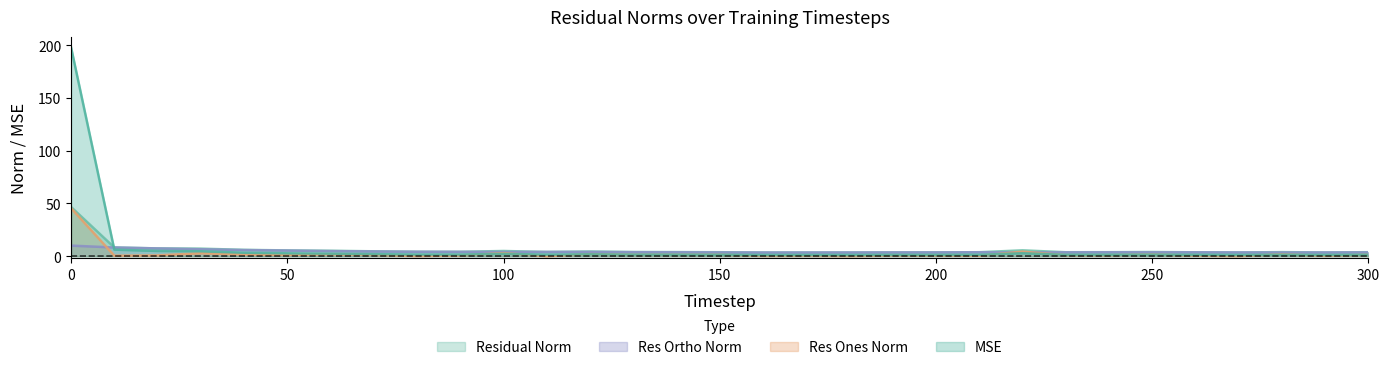

What is the approximate value of res_ones_norm at 230?

1.0